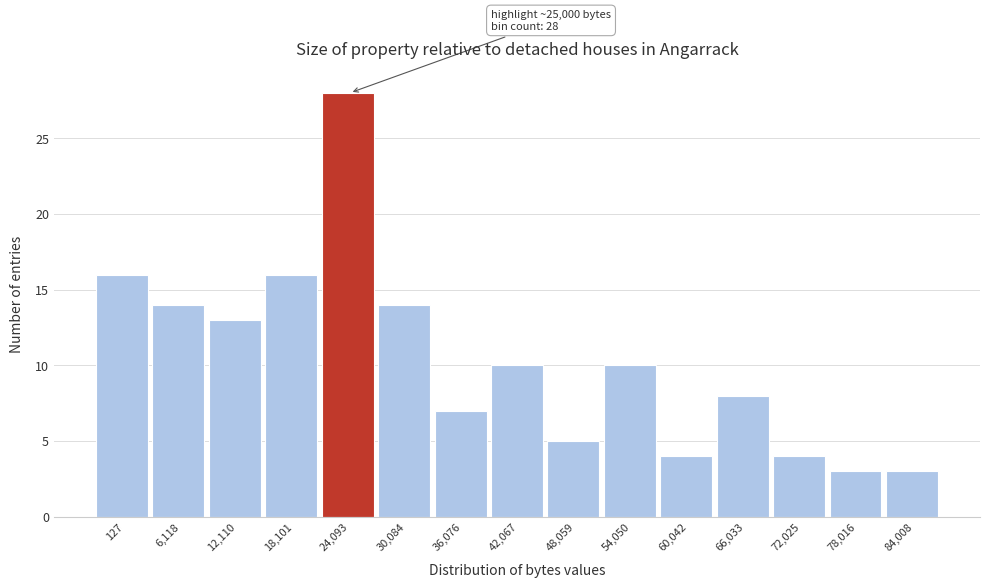

Reading left to right, transcribe all the data shown in this chart.

127=16	6,118=14	12,110=13	18,101=16	24,093=28	30,084=14	36,076=7	42,067=10	48,059=5	54,050=10	60,042=4	66,033=8	72,025=4	78,016=3	84,008=3